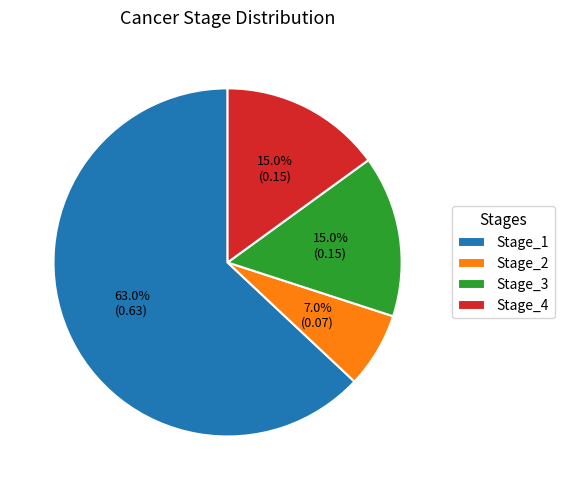

To the nearest percent, what is the difference between the Stage_2 and Stage_4 slice percentages?

8%